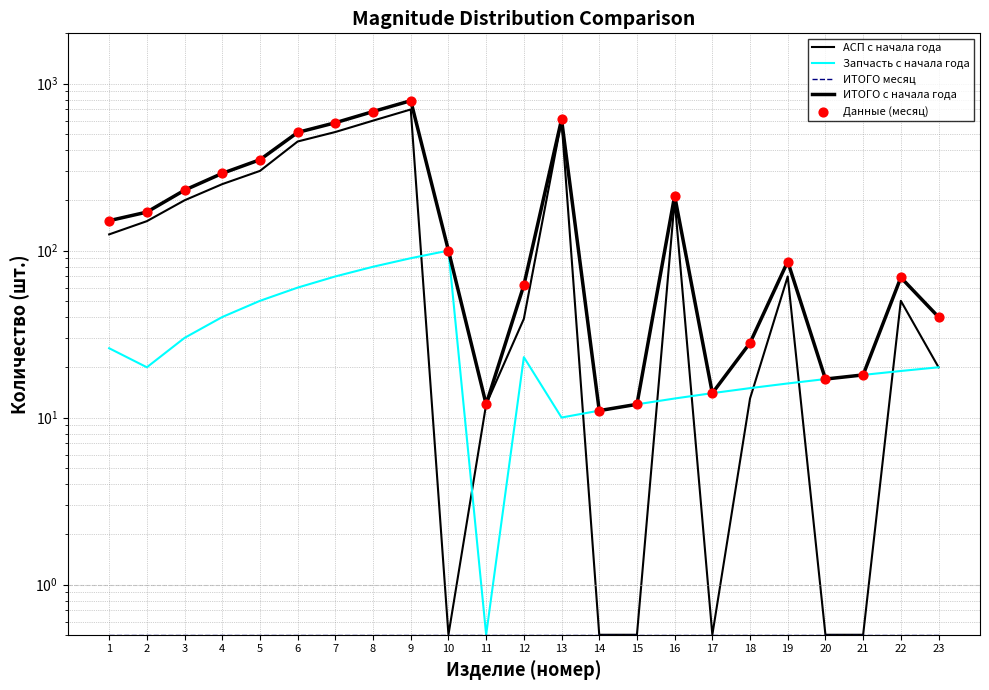

What are all the series names shown in the legend?

АСП с начала года, Запчасть с начала года, ИТОГО месяц, ИТОГО с начала года, Данные (месяц)